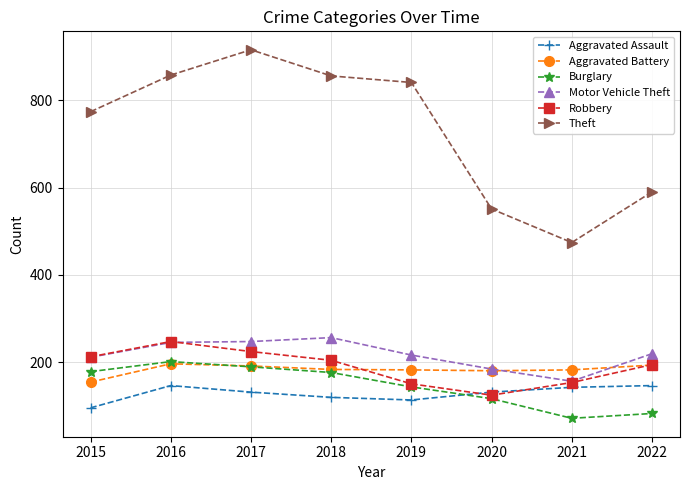

Which series changed the most between 2016 and 2018?

Robbery